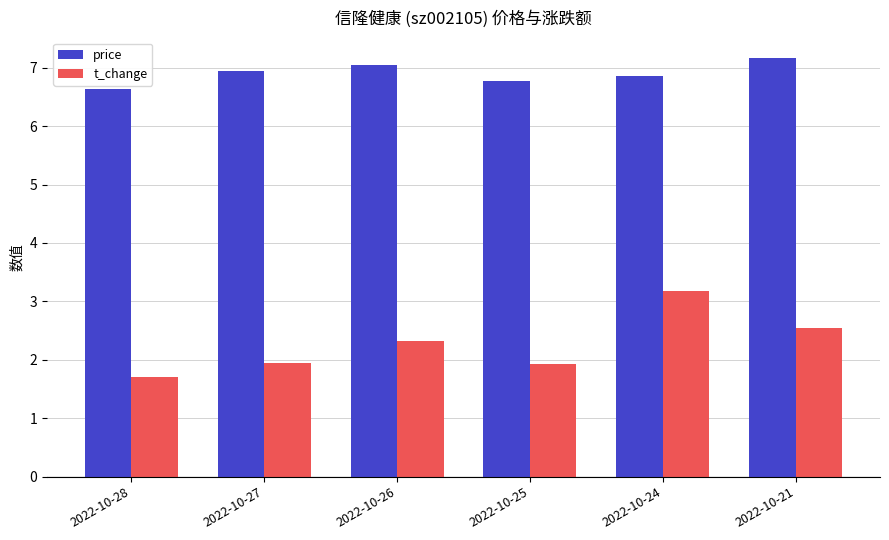

How many bars are there in total?

12